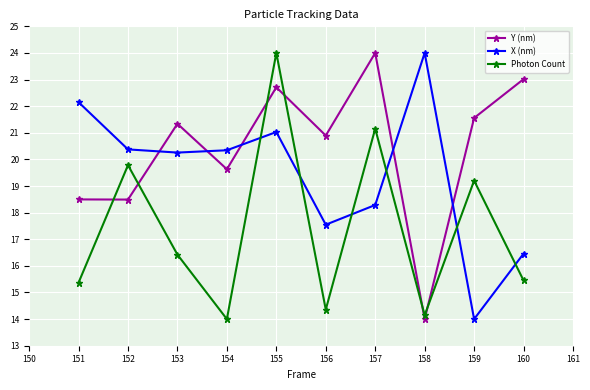

At which label is Photon Count closest to 19?

159